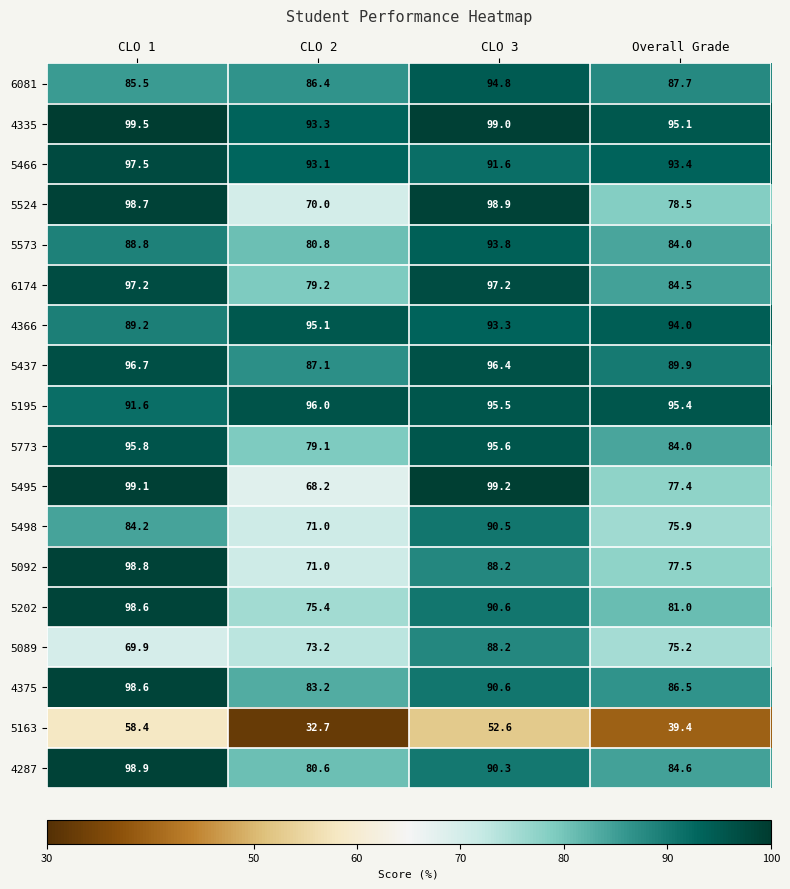

Between CLO 1 and CLO 3, which series saw the biggest shift?

5089